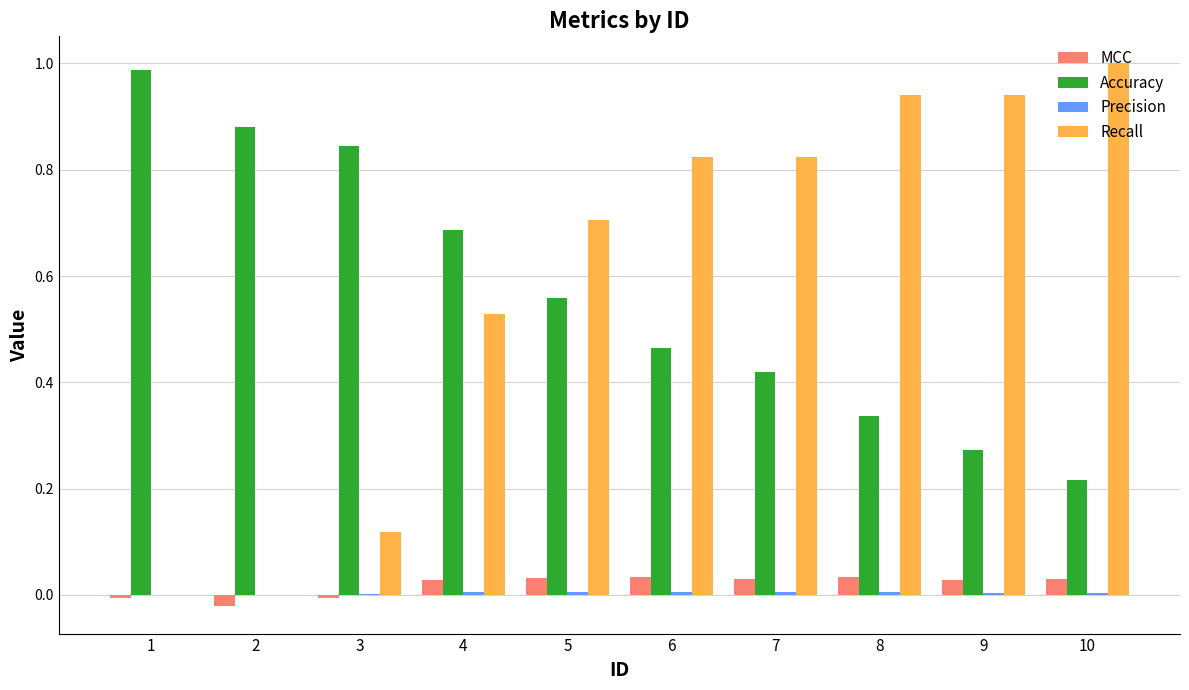

What is the sum of all Recall values?

5.9